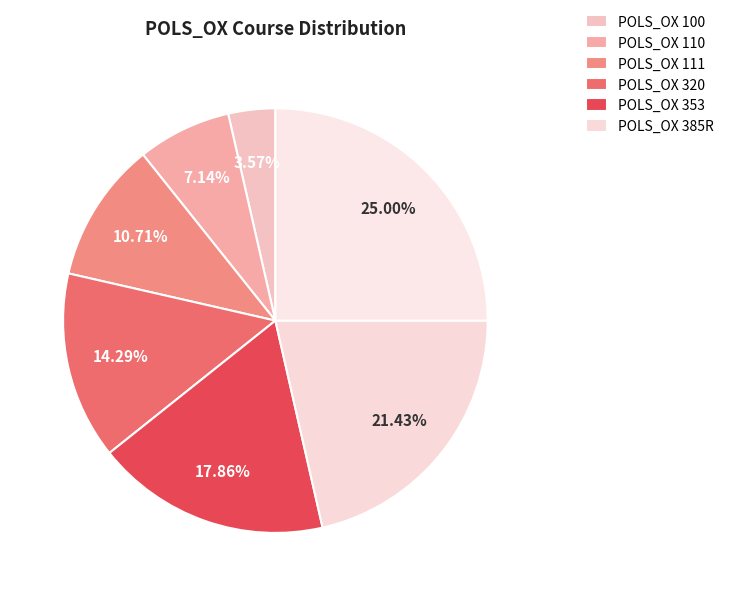

What is the largest slice in the pie chart?

POLS_OX 385R